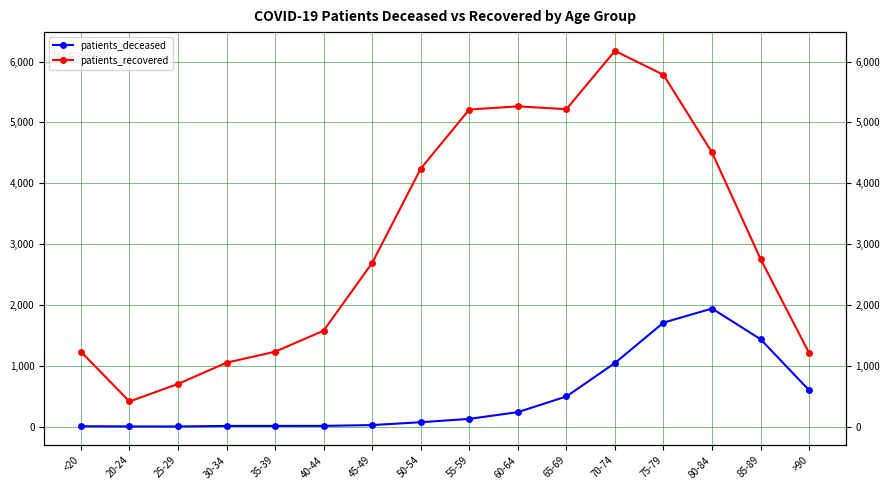

True or false: patients_recovered and patients_deceased cross at least once.

False